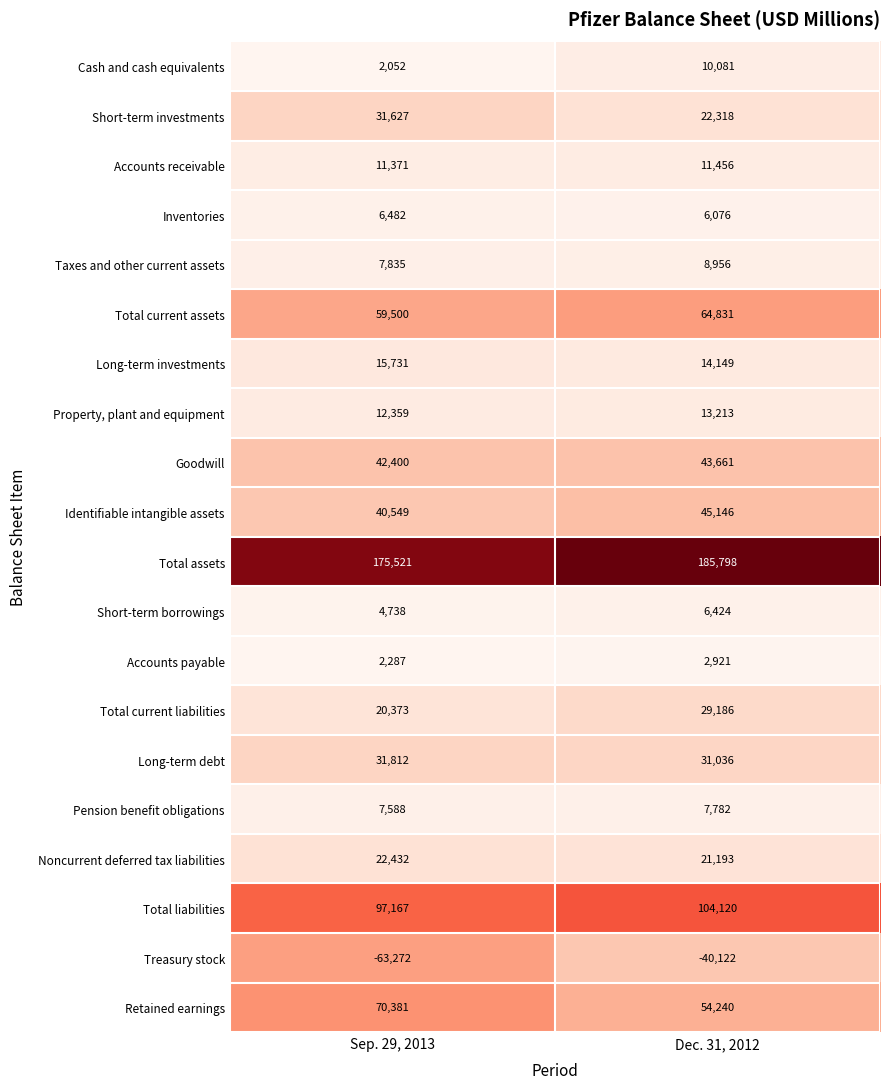

At which category is the sum across all series the highest?

Dec. 31, 2012